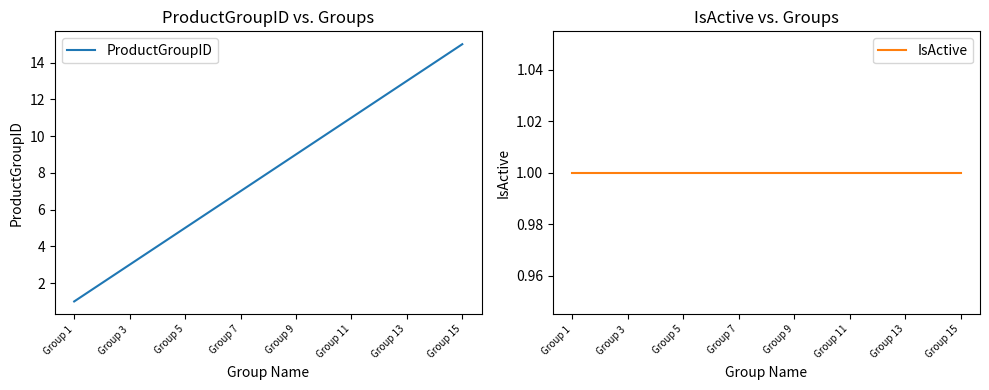

At how many categories does at least one series exceed 6?

9